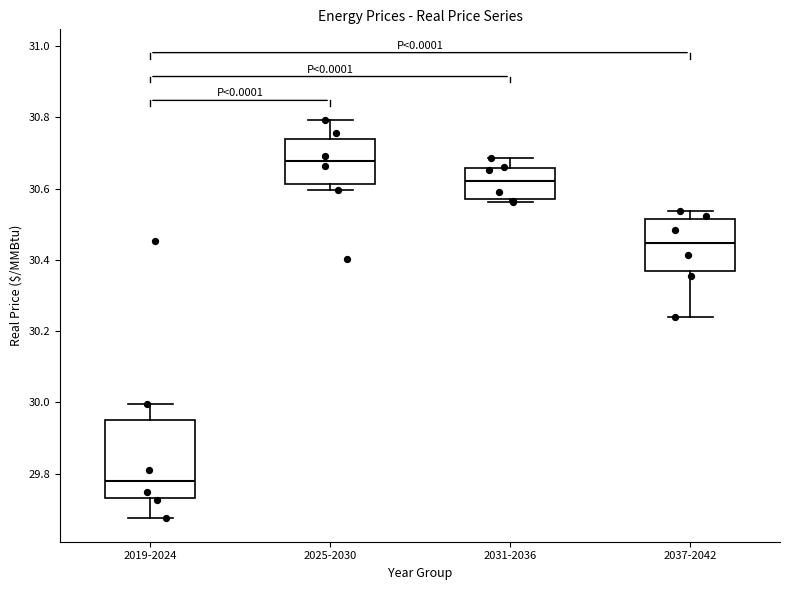

Which box is the tallest, from its lower edge to its upper edge?

2019-2024